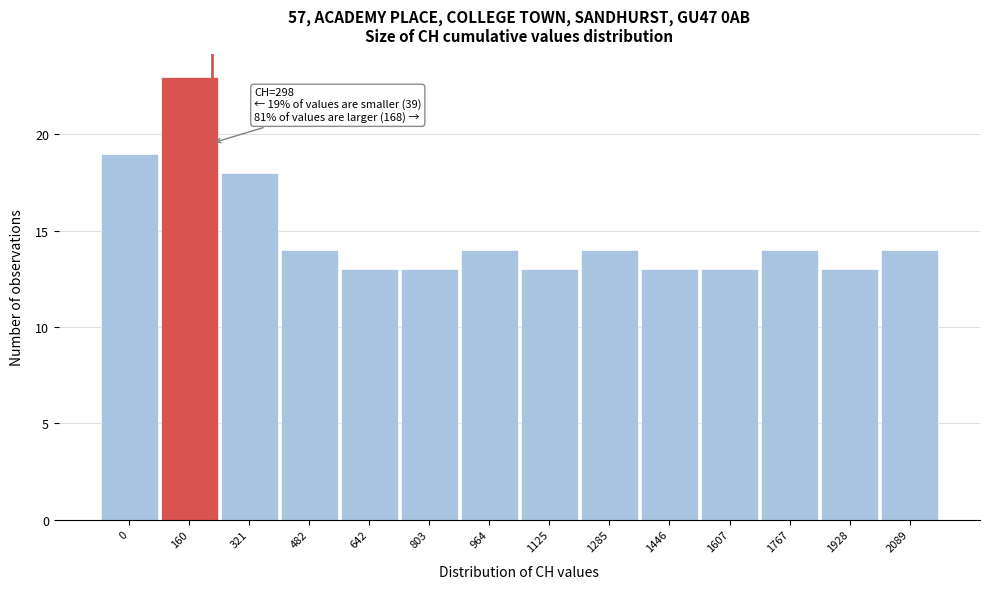

Reading right to left, extract all data points from this chart.

14	13	14	13	13	14	13	14	13	13	14	18	23	19